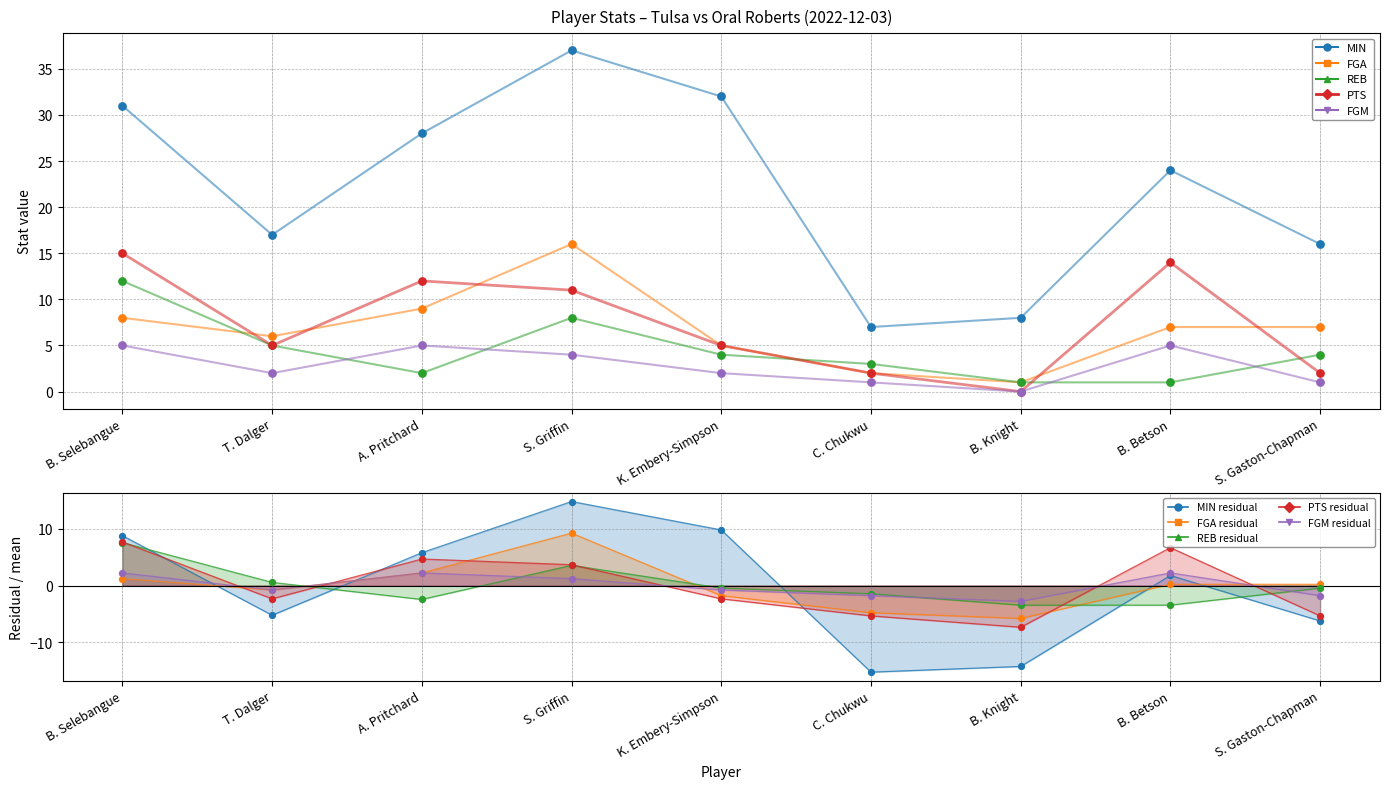

What are all the series names shown in the legend?

MIN, FGA, REB, PTS, FGM